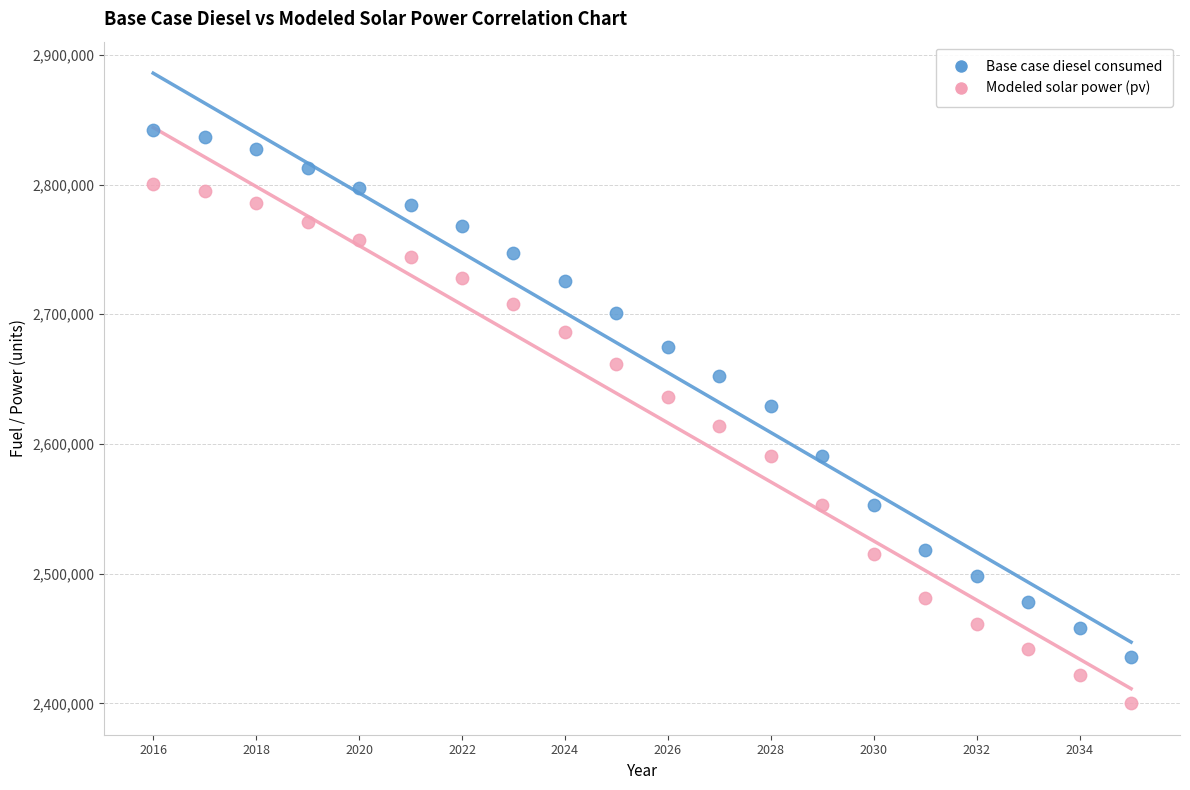

Which series contains the lowest Y value?

Modeled solar power (pv)